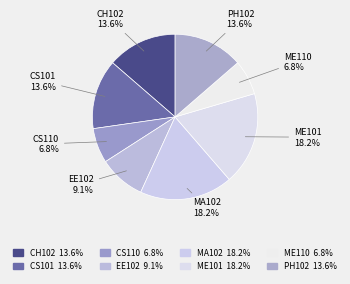

To the nearest percent, what is the combined percentage of CS101 and CH102?

27%